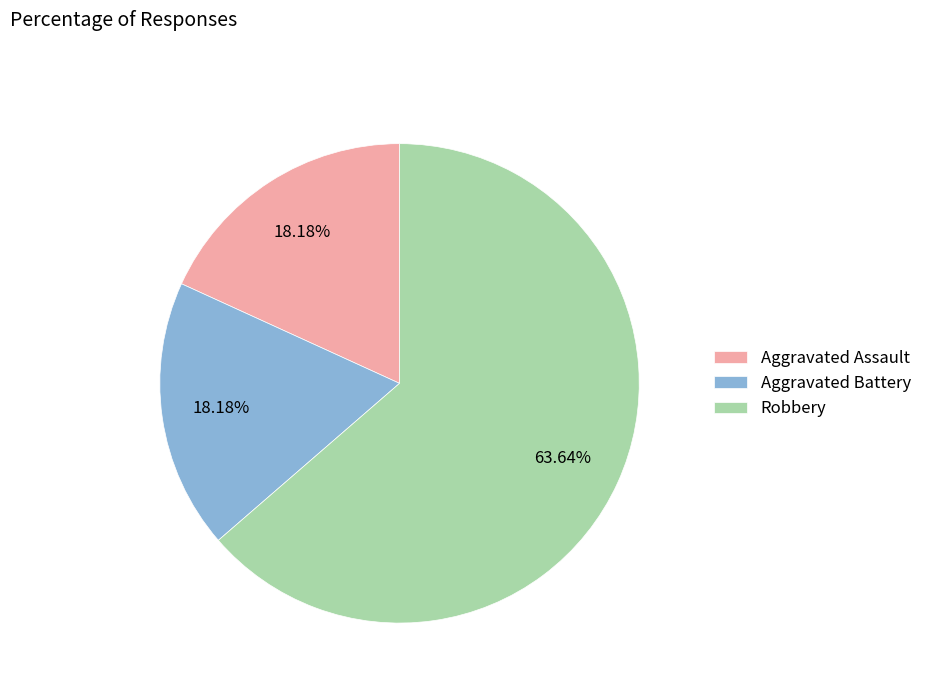

Is Robbery the majority of the pie?

Yes